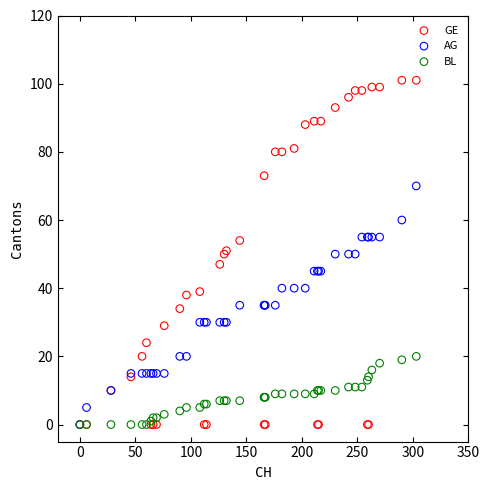

What are all the series names shown in the legend?

GE, AG, BL